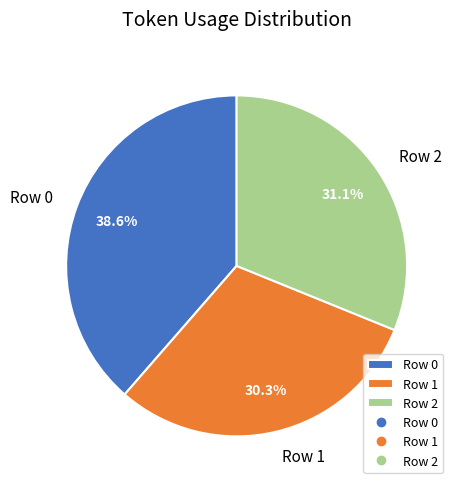

Count the number of slices in the pie.

3